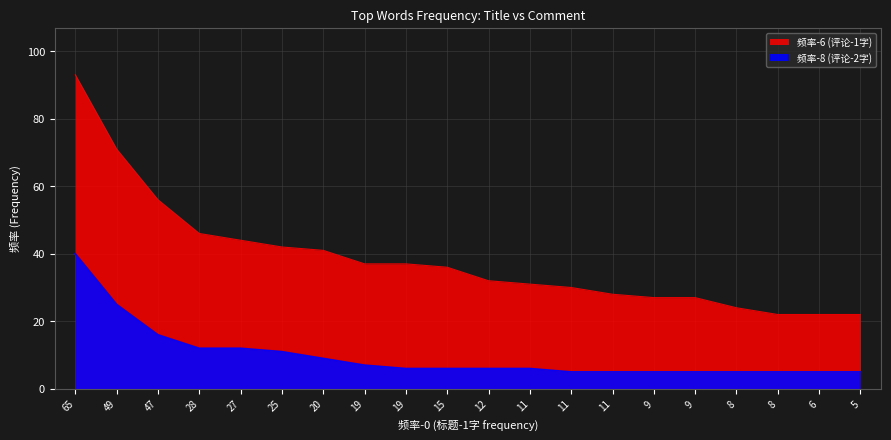

Between 19 and 11, which is larger?

19